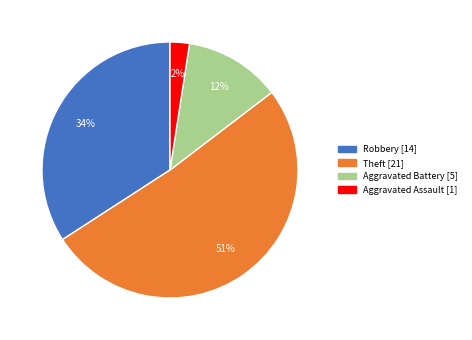

Is there any slice that represents more than half of the pie?

Yes